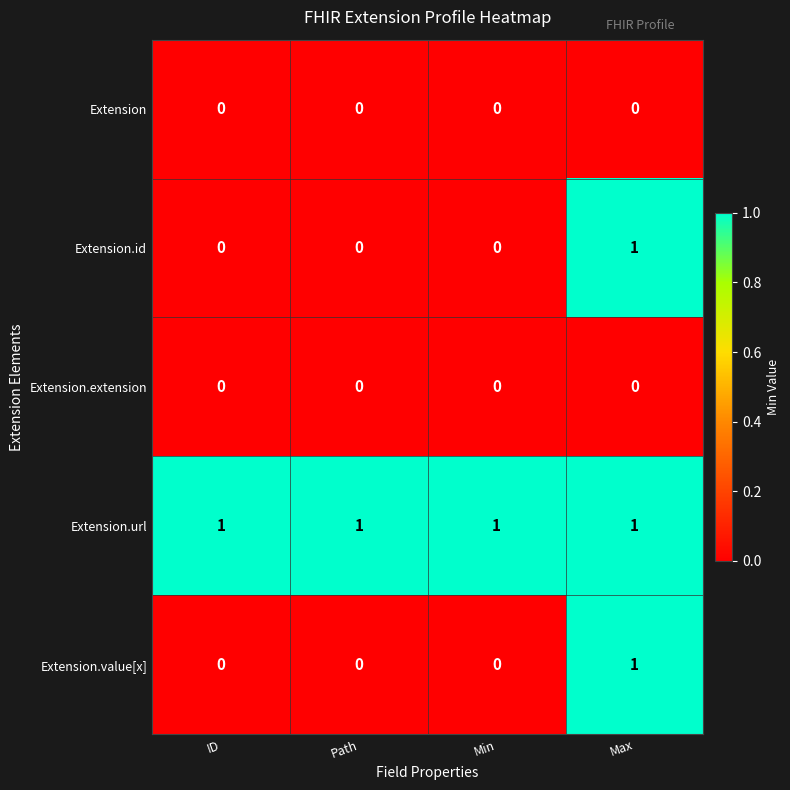

At which category is the sum across all series the highest?

Max